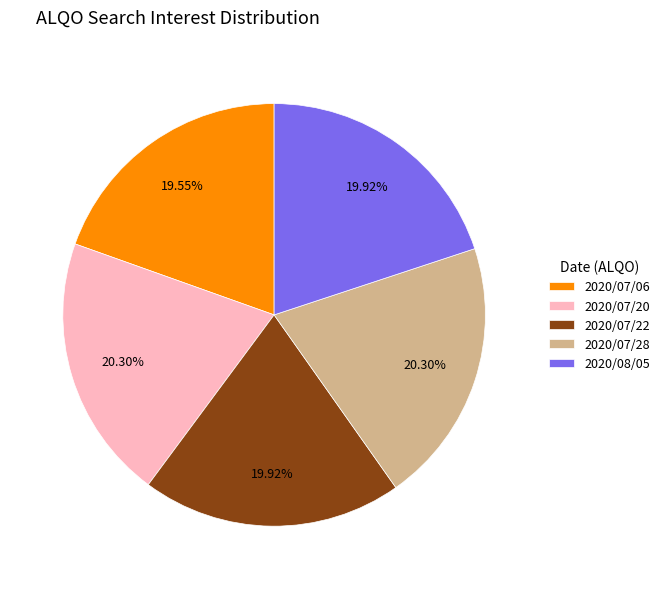

Approximately how many times larger is the value at 2020/07/28 compared to 2020/08/05?

1.0